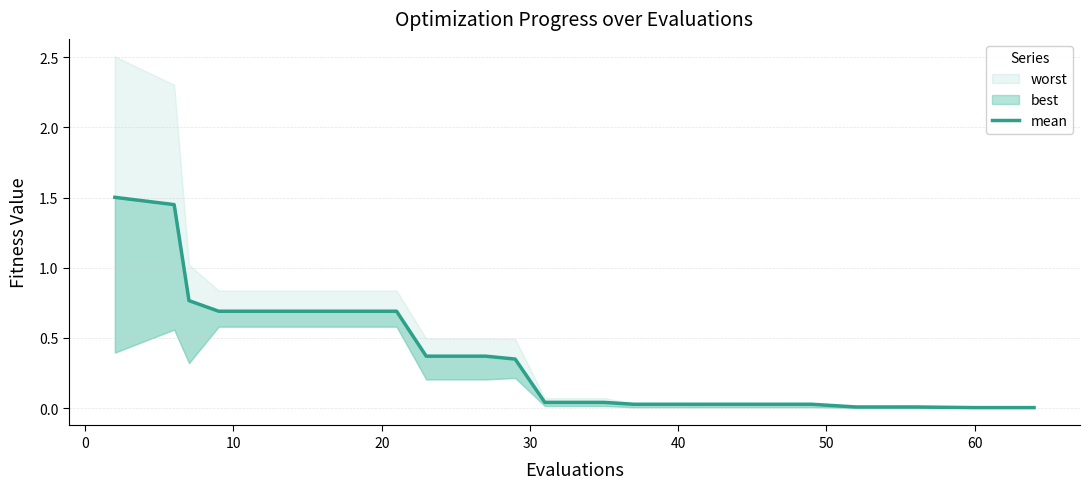

True or false: the data has more than 0 interior local peaks.

False